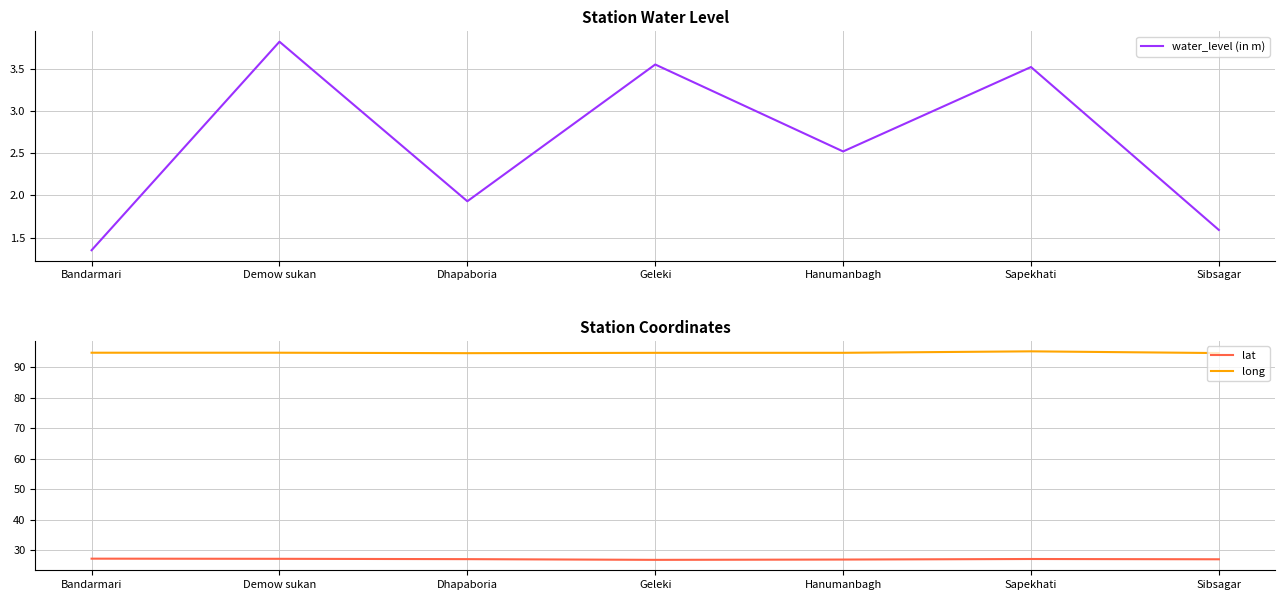

Where is lat nearest to the value 27?

Sibsagar